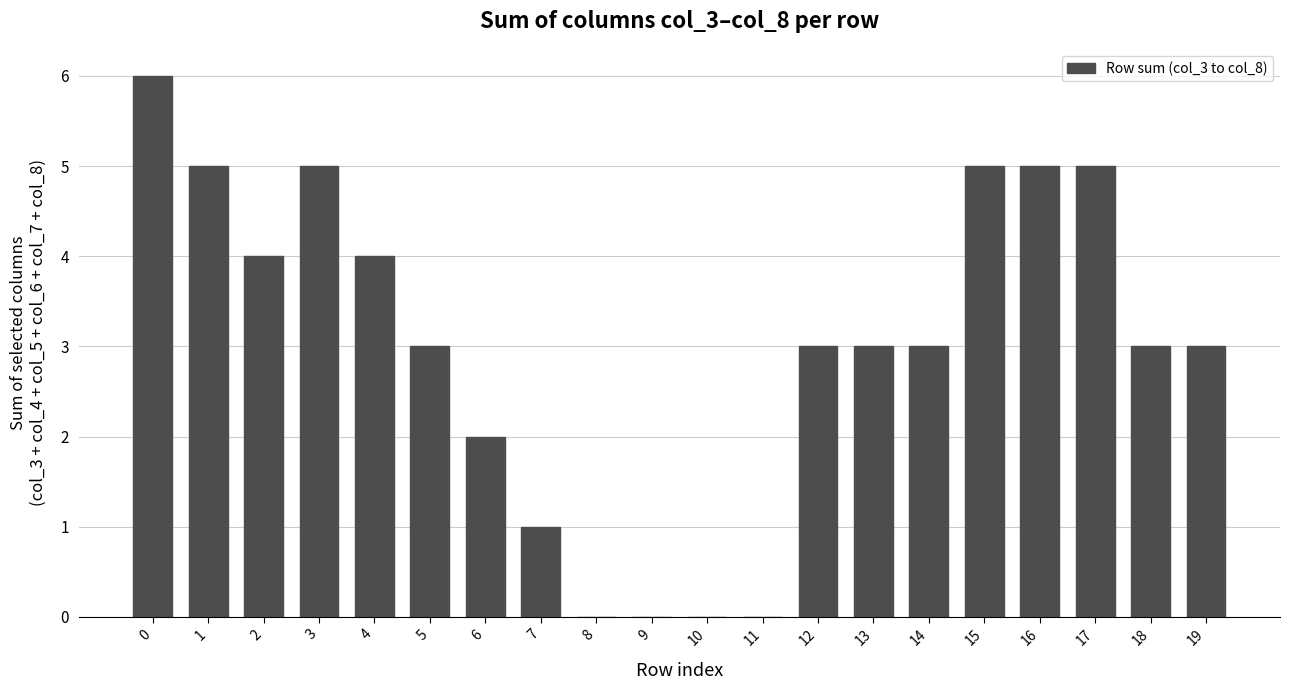

What is the change in value from 10 to 17?

+5